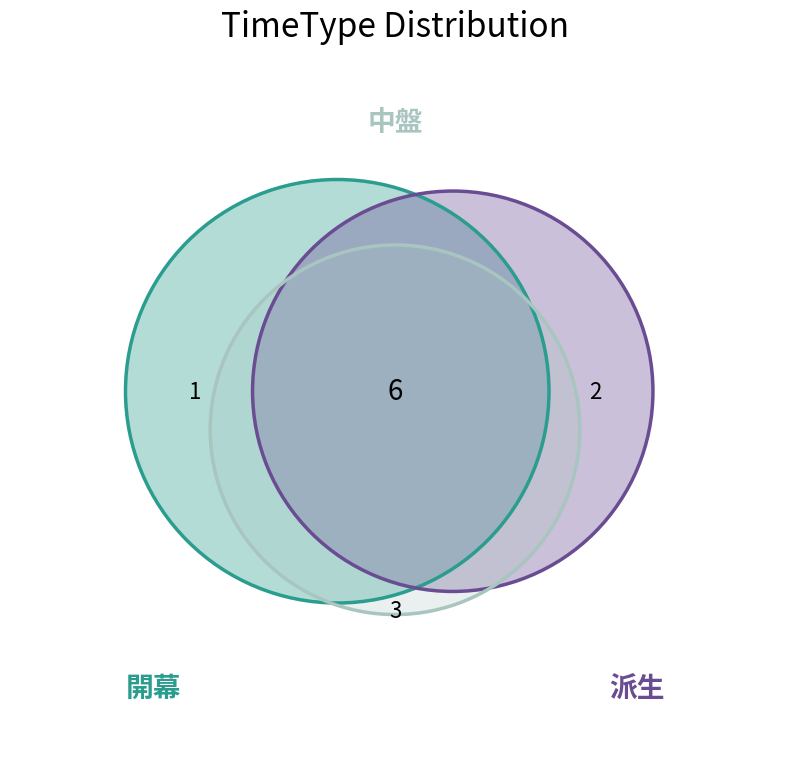

Which slice is the largest?

中盤